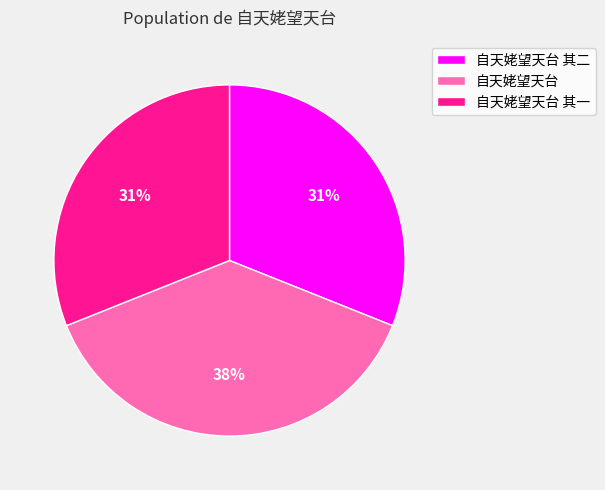

Which has a higher value, 自天姥望天台 其二 or 自天姥望天台?

自天姥望天台